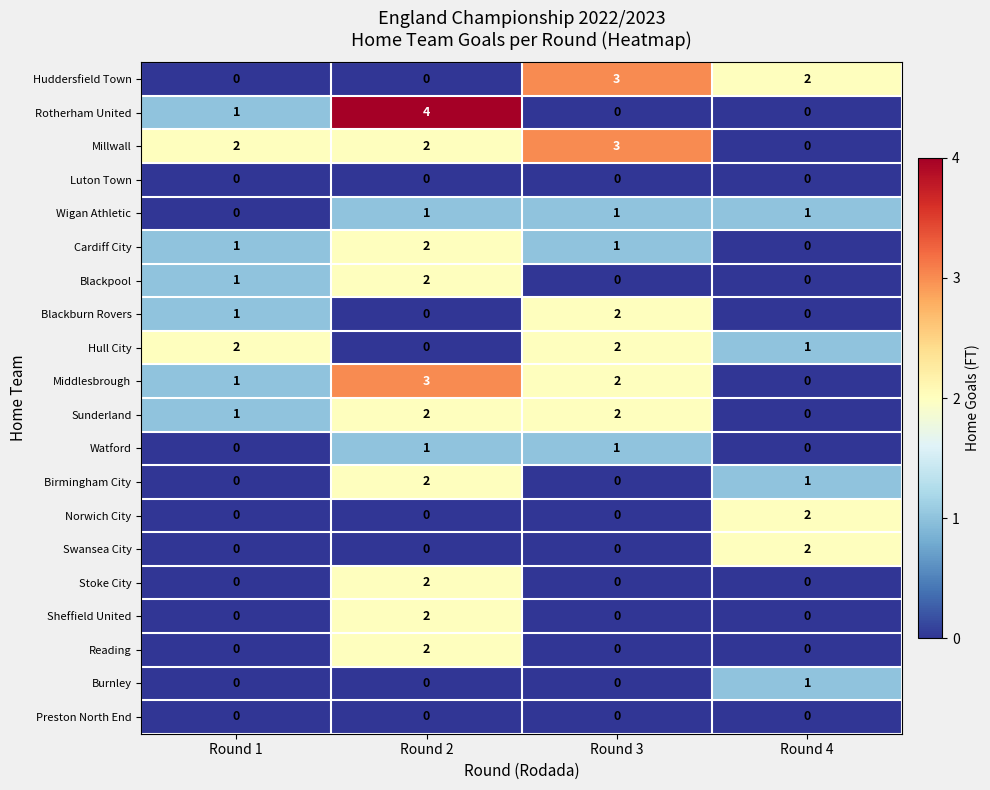

Which series changed the most between Round 3 and Round 4?

Millwall